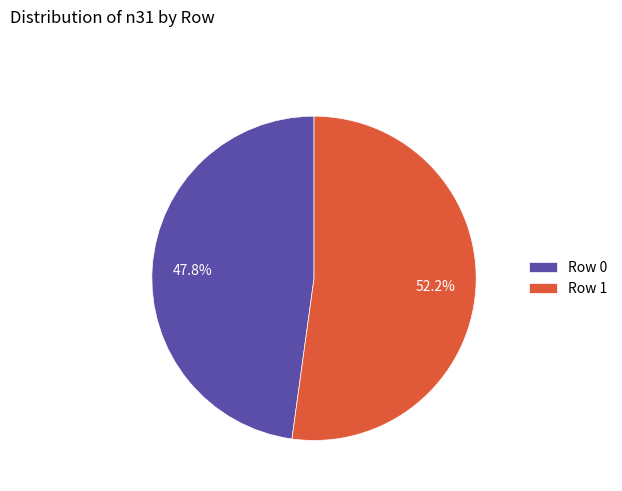

What is the largest slice in the pie chart?

Row 1